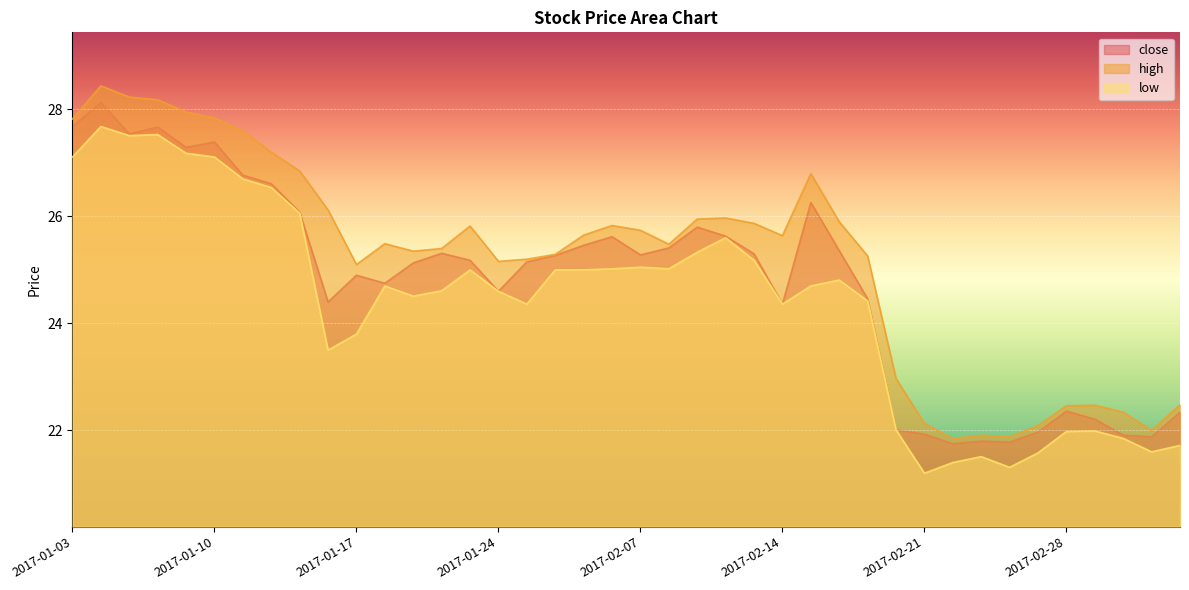

What position from the left is 2017-02-15?

27